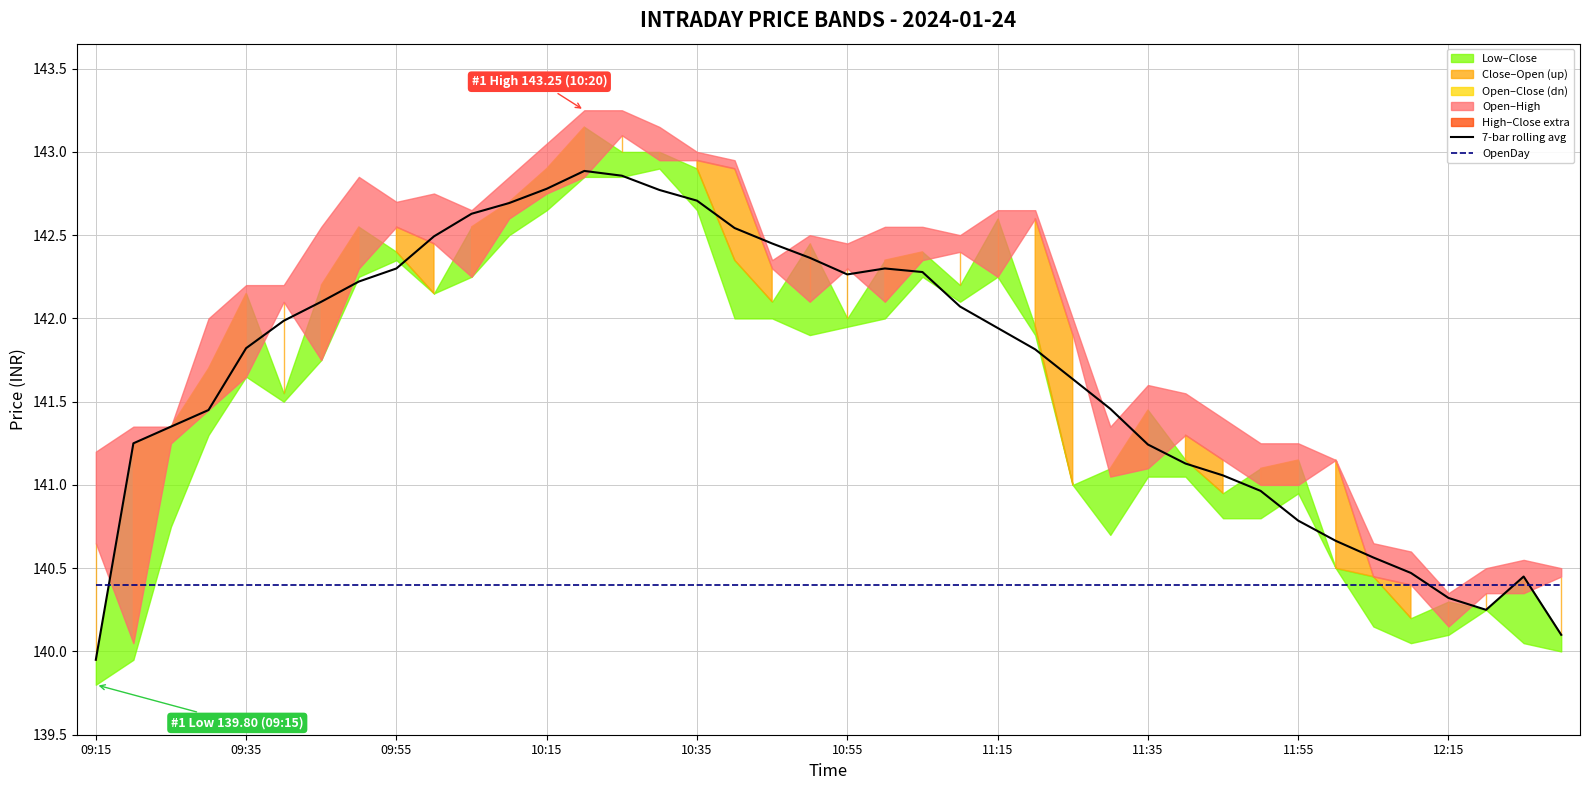

True or false: OpenDay has more than 1 interior local peaks.

False